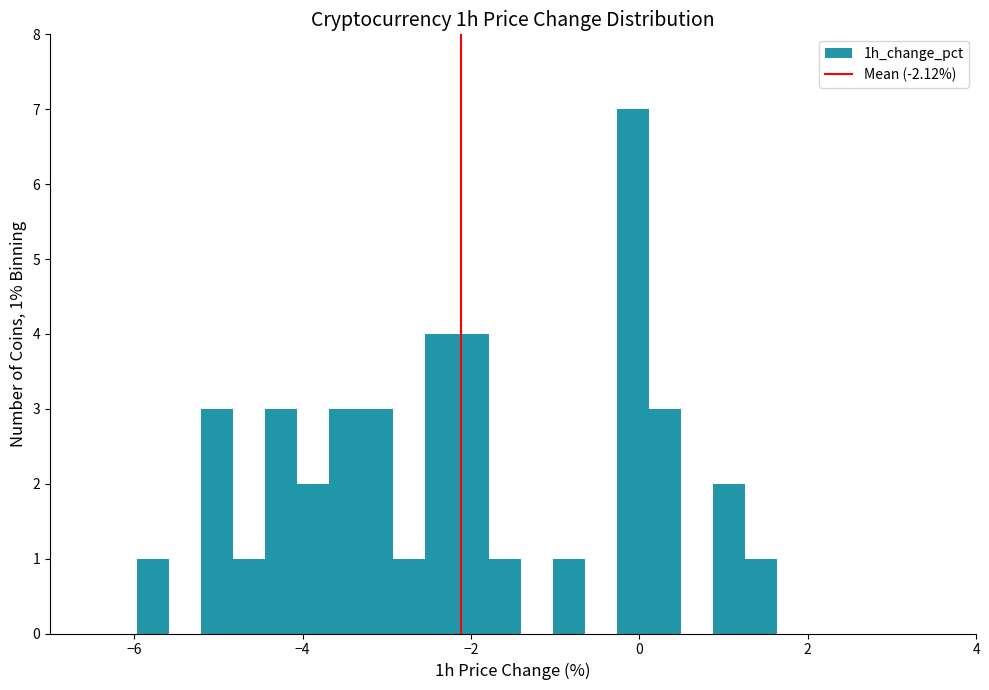

Read against the x-axis, roughly where is the centre of the tallest bar?

0.0